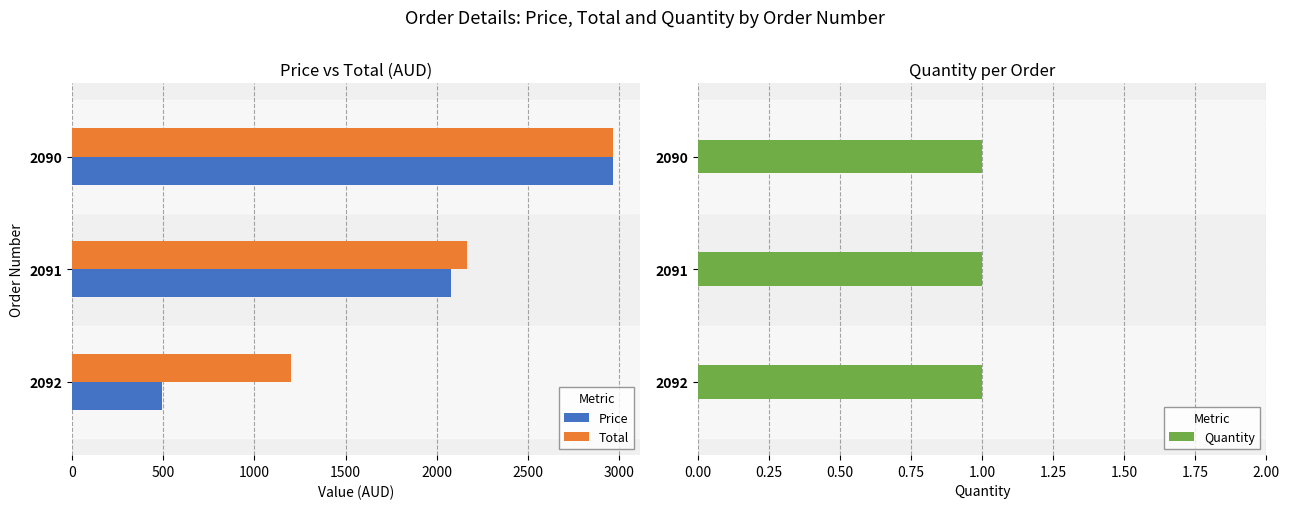

Read the Total value at 2090.

2968.9